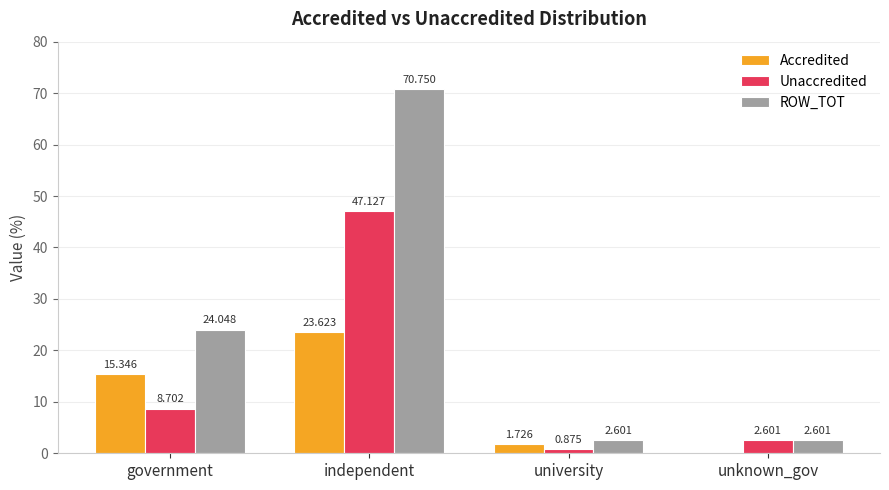

Are the bars grouped side by side (vs. stacked)?

Yes